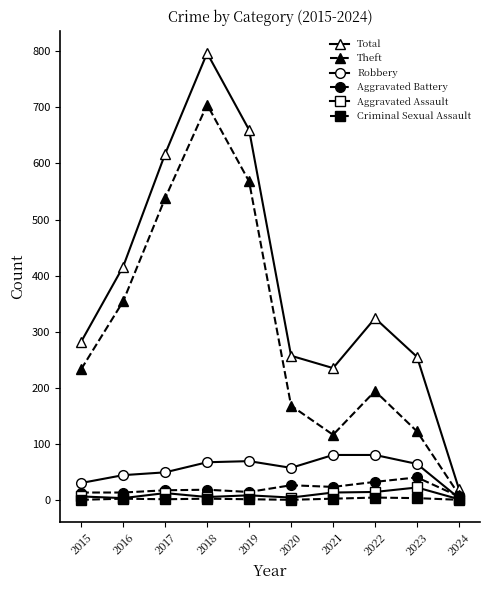

The Criminal Sexual Assault series shows 4 at 2022. True or false?

True